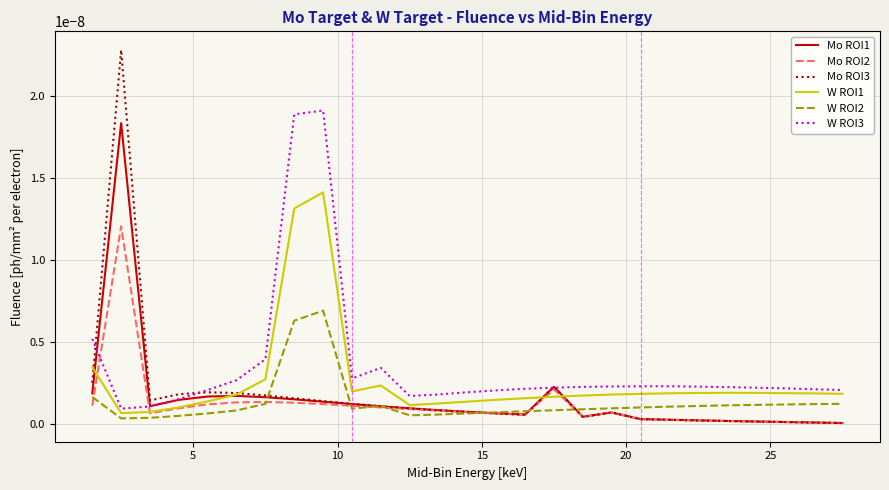

Which series has the largest range (max minus min)?

Mo ROI3